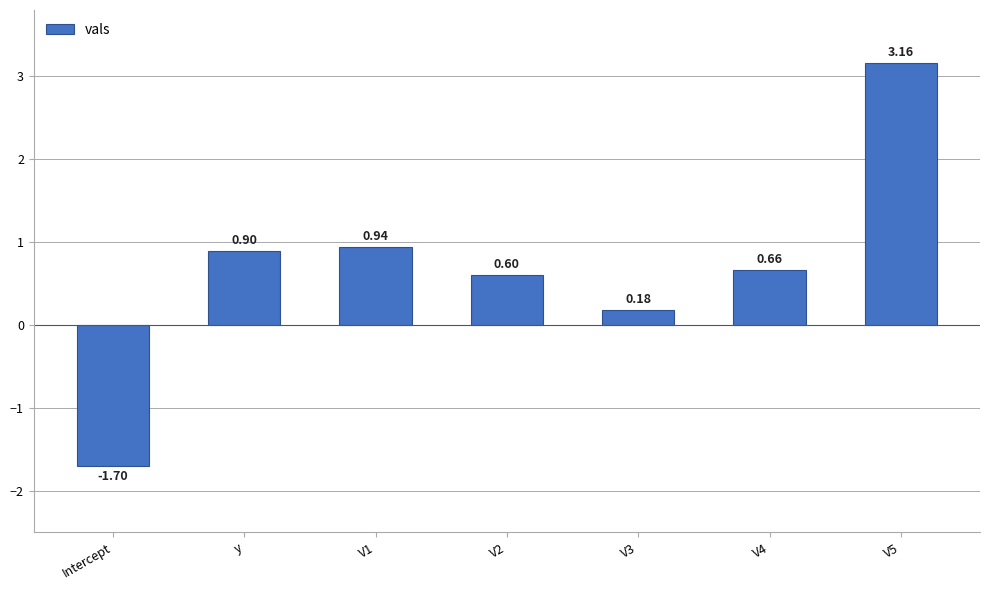

How many values are below zero?

1